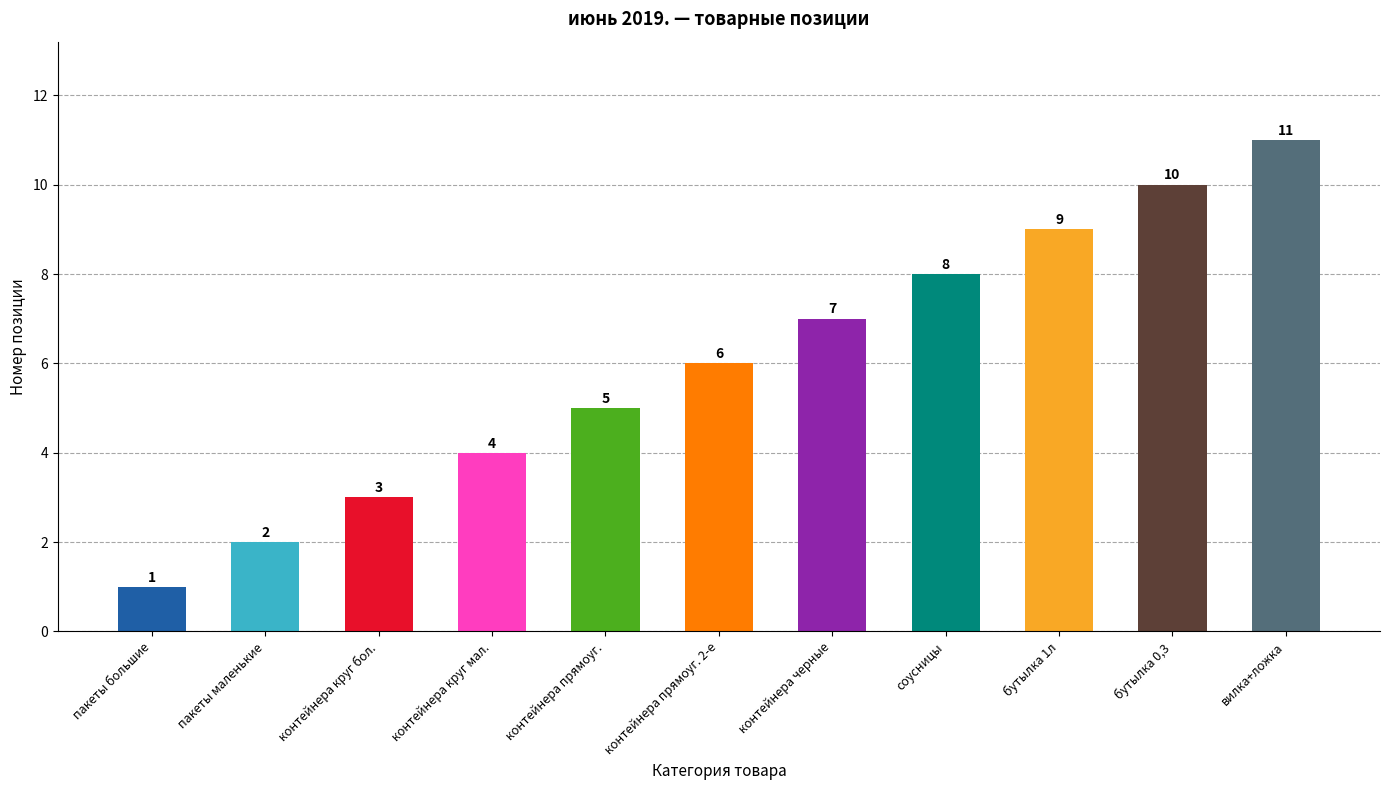

What is the difference between the values at бутылка 0,3 and соусницы?

2